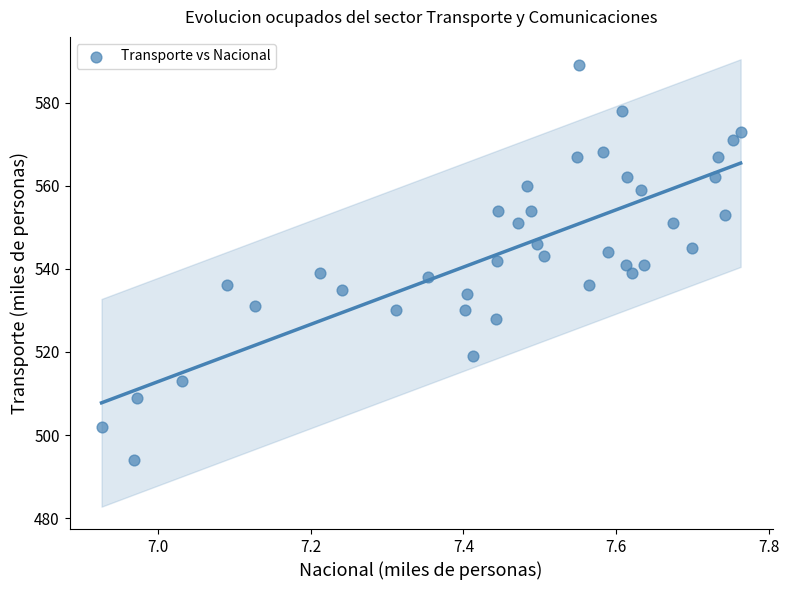

What is the range of Y values (max minus min)?

95